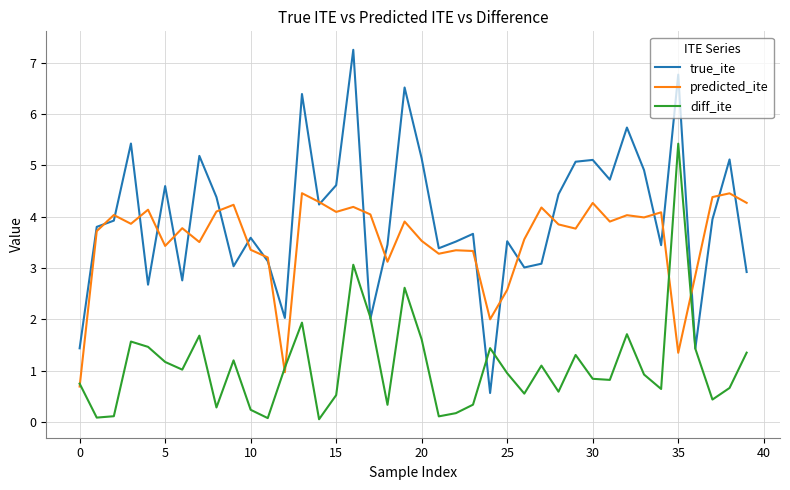

What is the smallest value displayed?

0.1